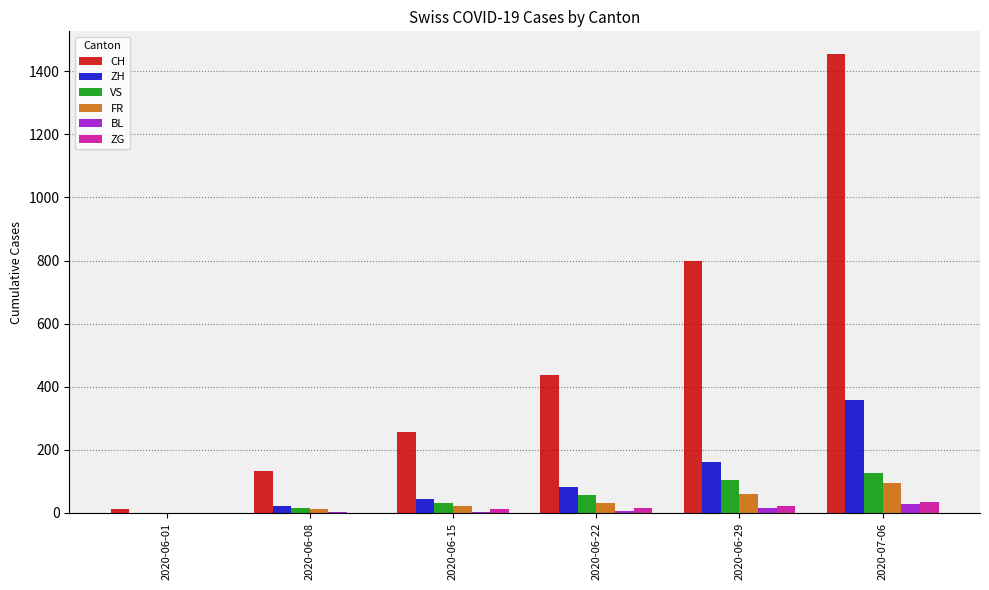

Are the bars grouped side by side (vs. stacked)?

Yes